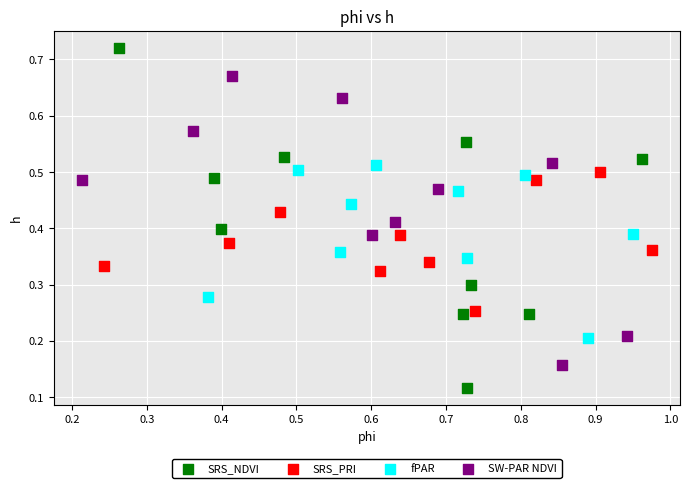

Which series contains the lowest Y value?

SRS_NDVI